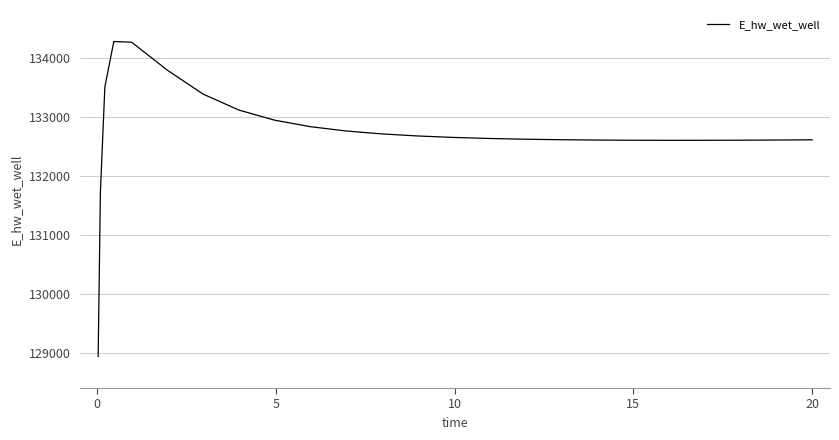

What is the difference between the maximum and minimum values?

5341.3